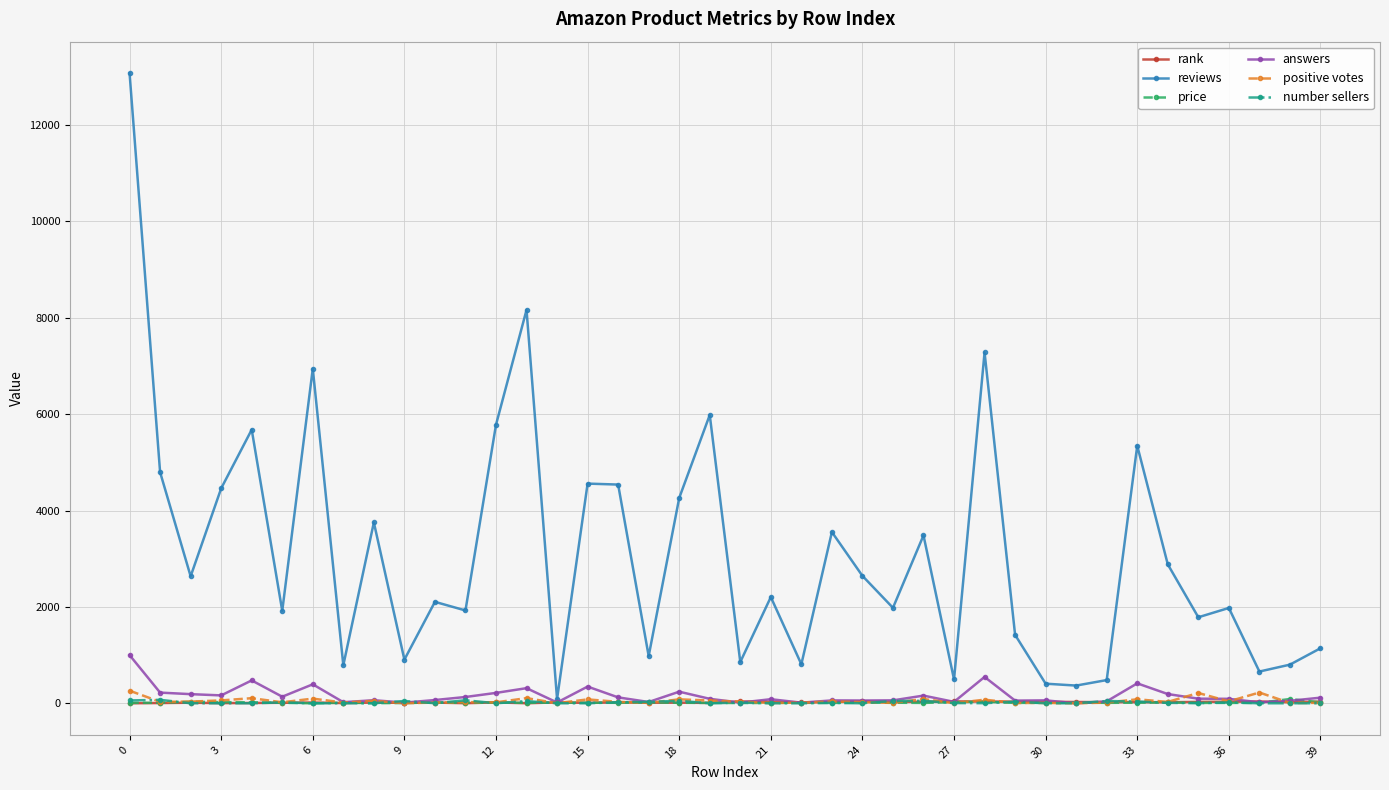

What is the maximum value for rank?

40.0